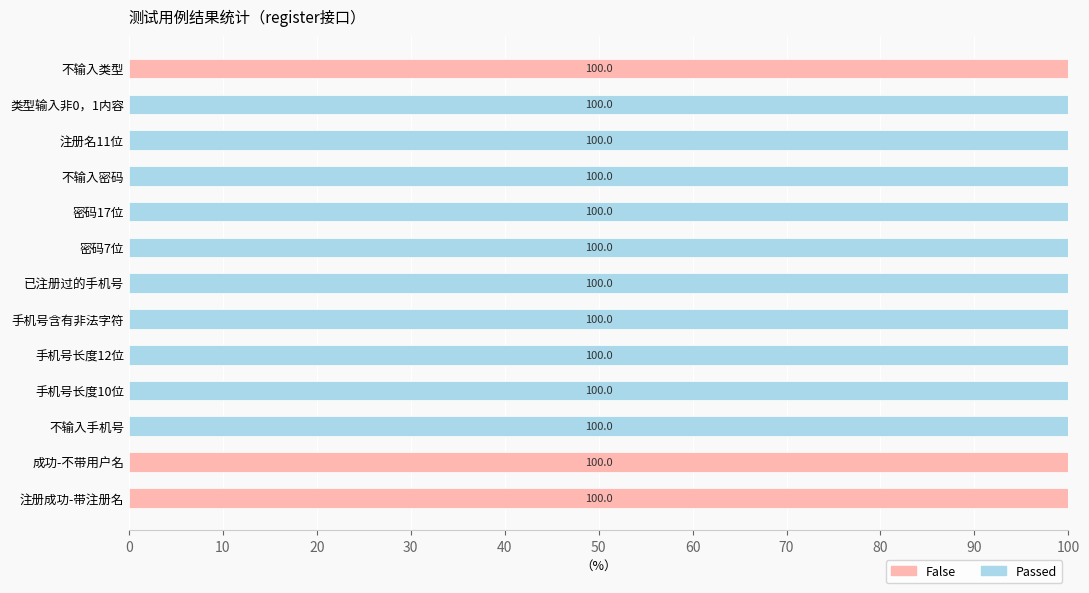

What is the total value across all series at 密码7位?

100